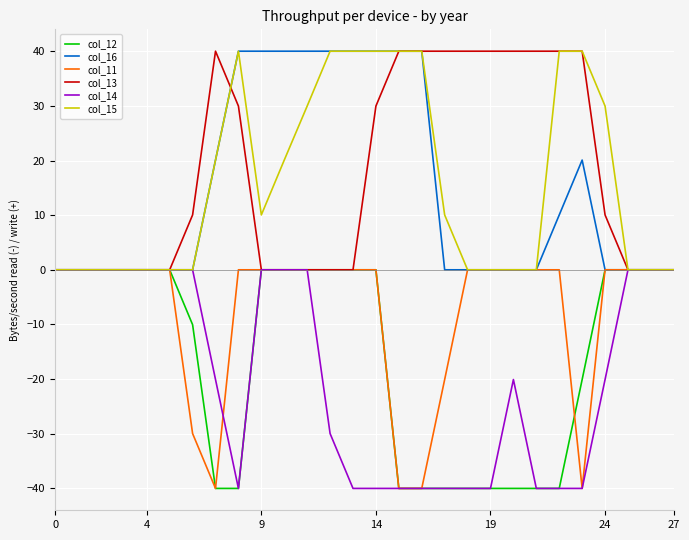

How many values in the col_14 series exceed -20?

13